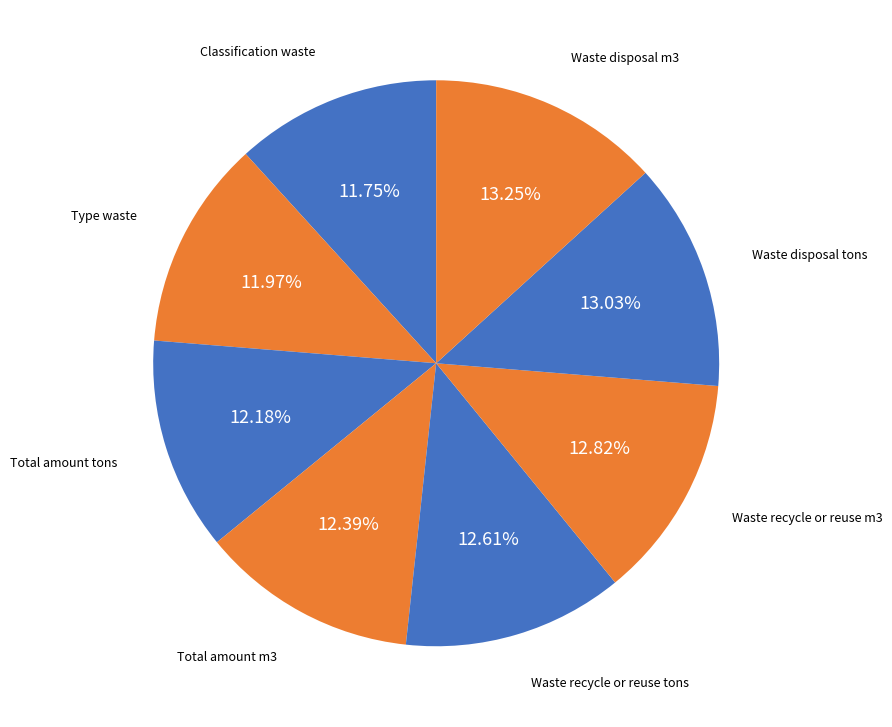

Which slice is the largest?

Waste disposal m3